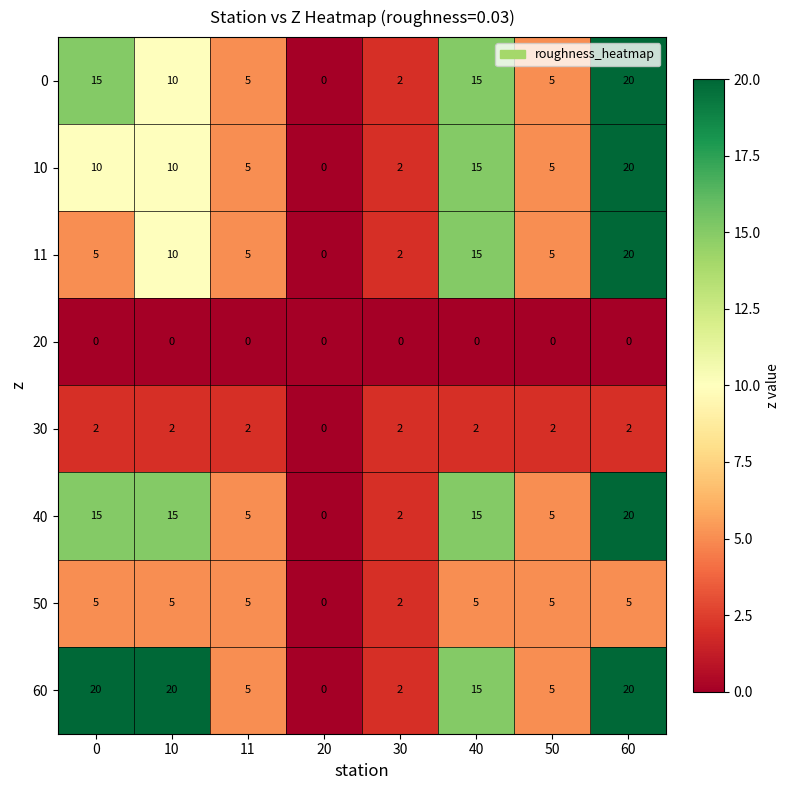

Which series changed the most between 10 and 20?

60